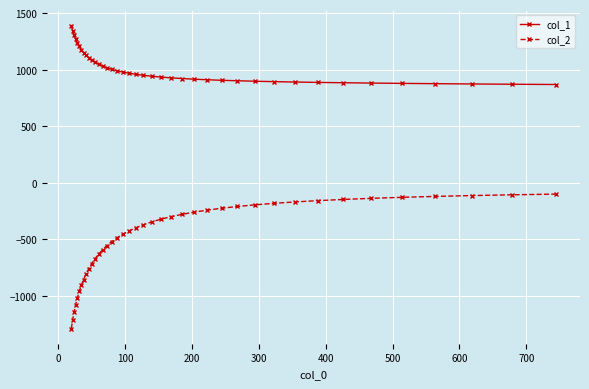

True or false: col_2 and col_1 cross at least once.

False